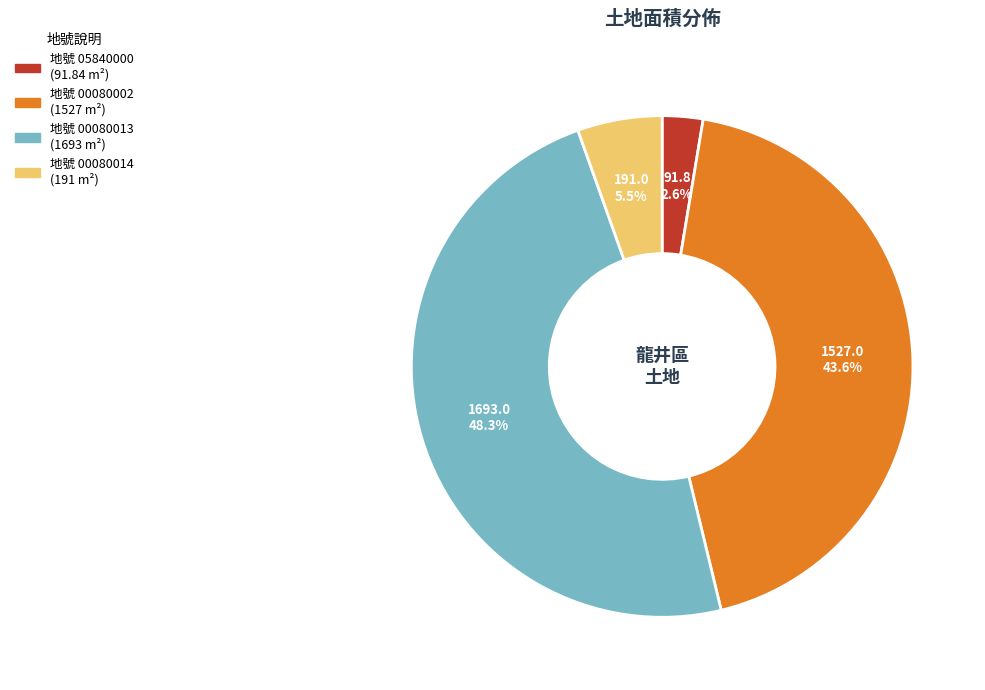

Which slice is the smallest?

地號 05840000 (91.84 m²)